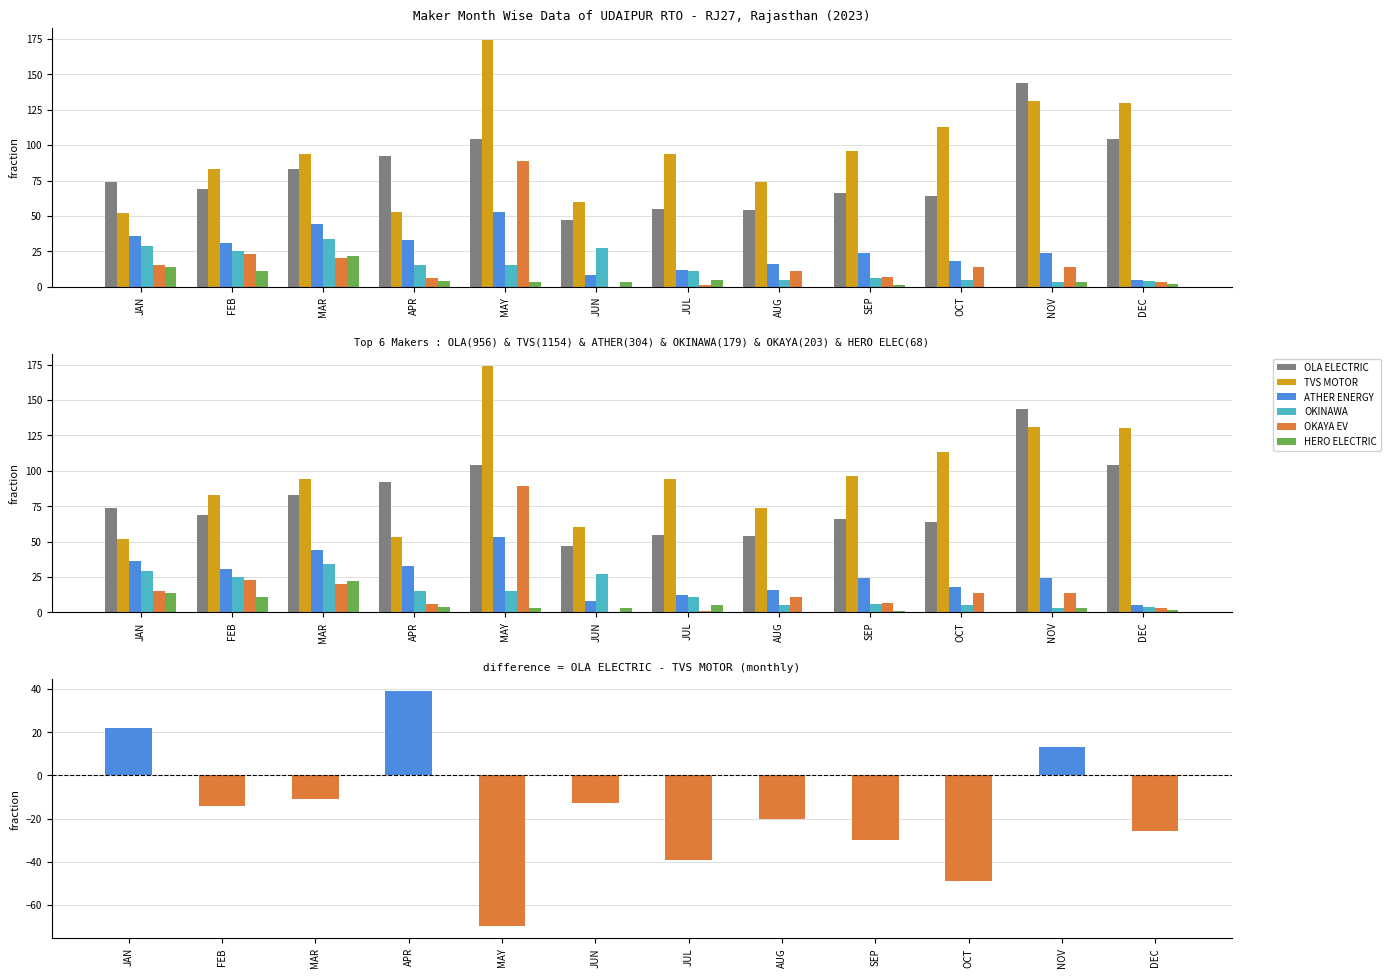

Which series changed the most between OCT and NOV?

OLA ELECTRIC